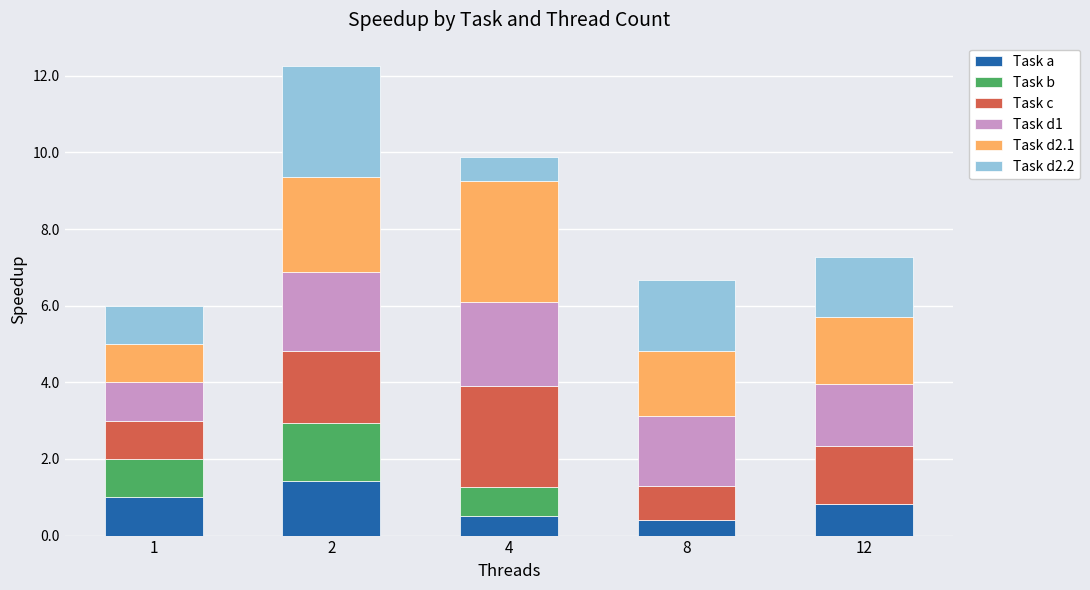

Reading left to right, transcribe the values for Task a.

1=1.0	2=1.4	4=0.5	8=0.4	12=0.8